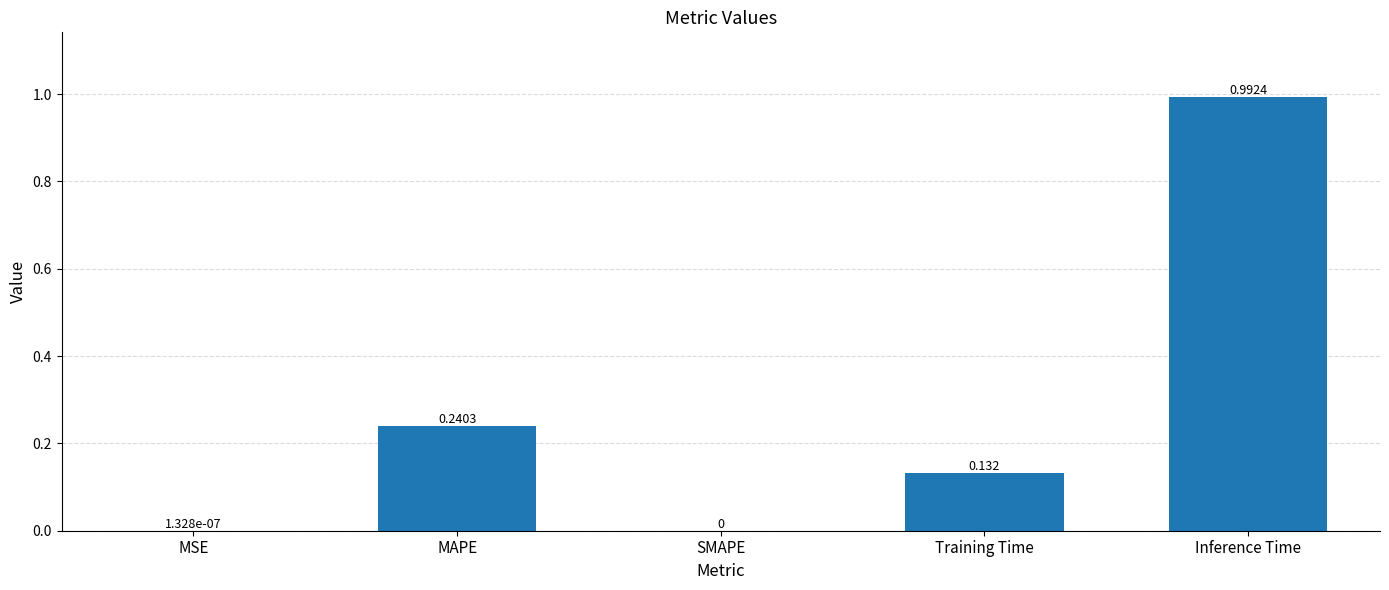

Which has a higher value, SMAPE or Inference Time?

Inference Time